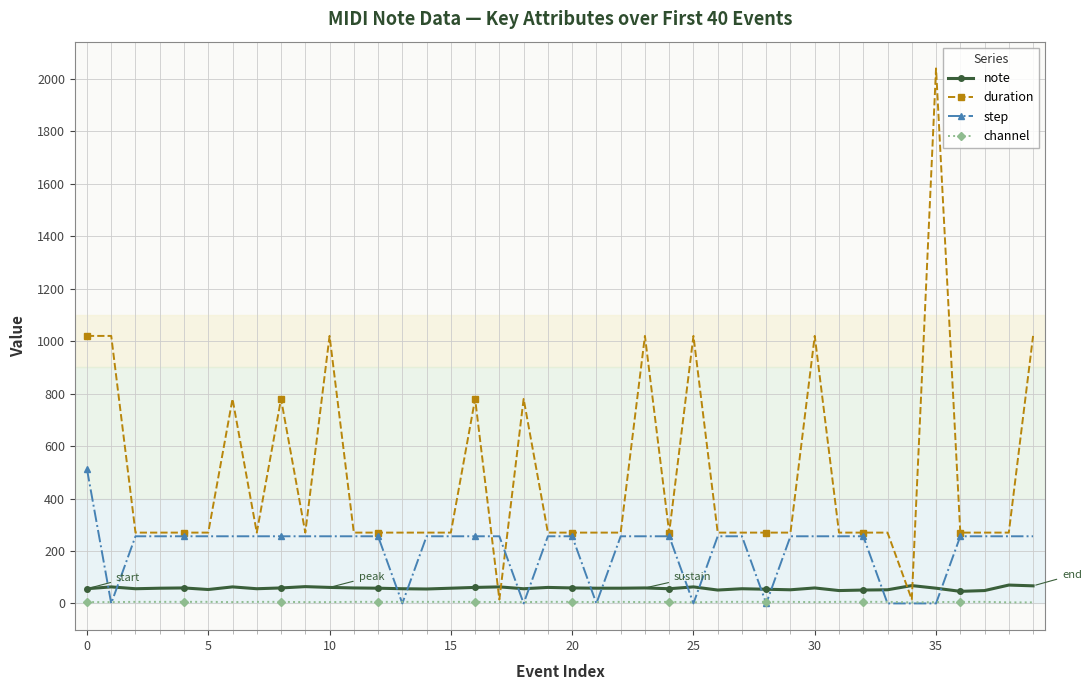

What is the maximum value shown in the chart?

2040